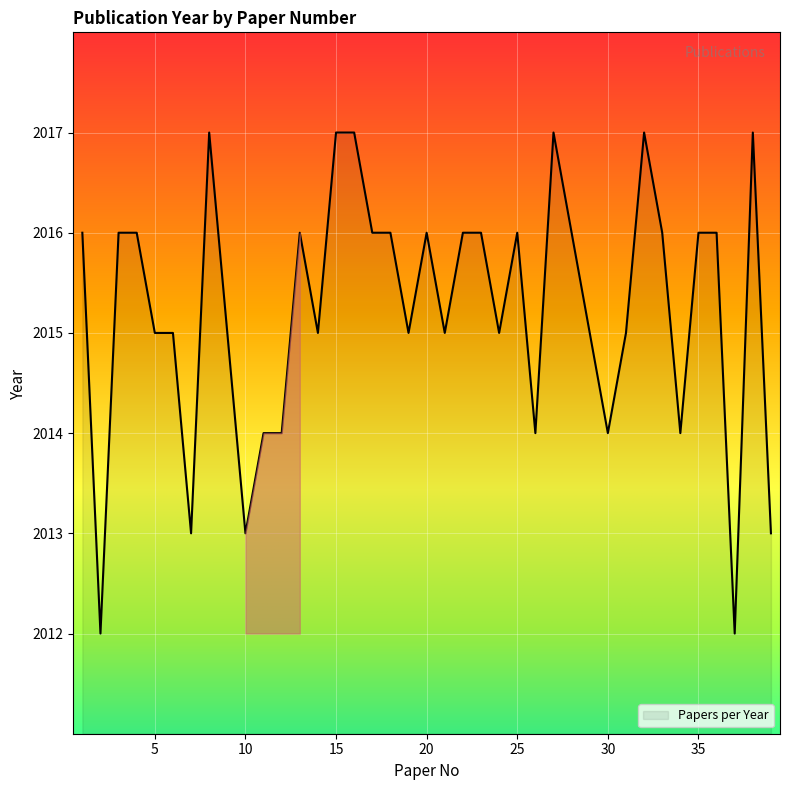

What is the greatest value displayed?

2017